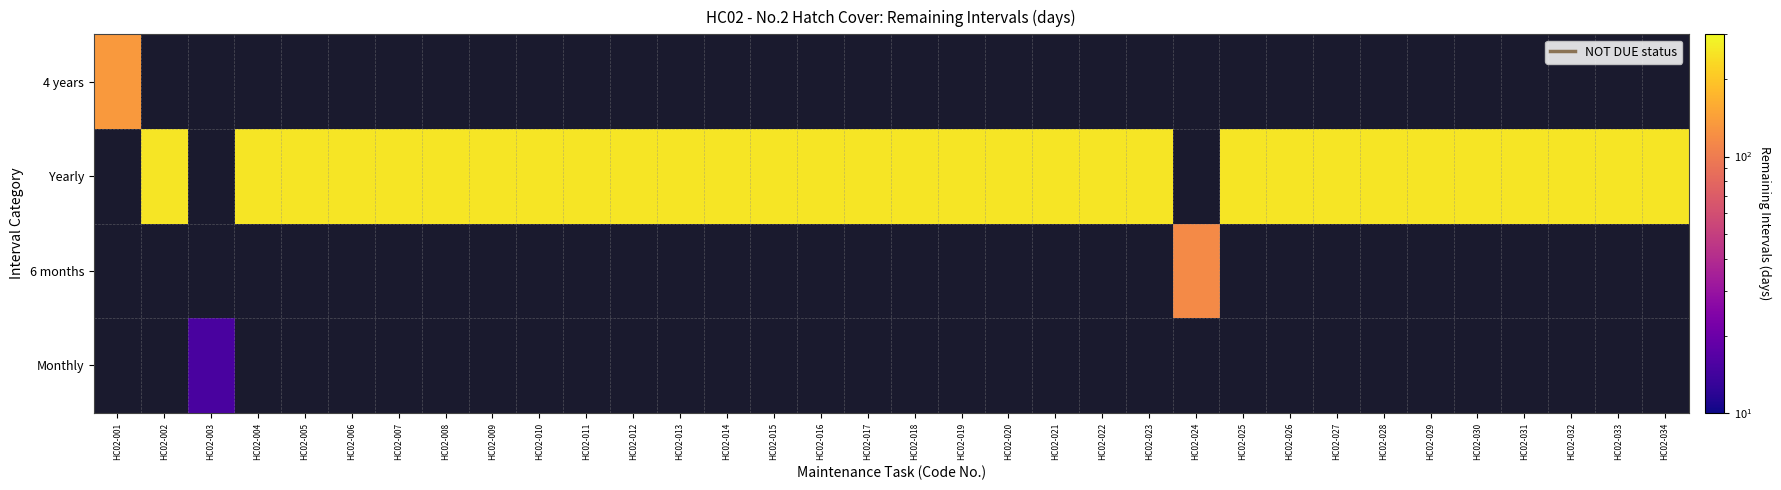

List the series in order of their peak value, lowest first.

Monthly, 6 months, 4 years, Yearly